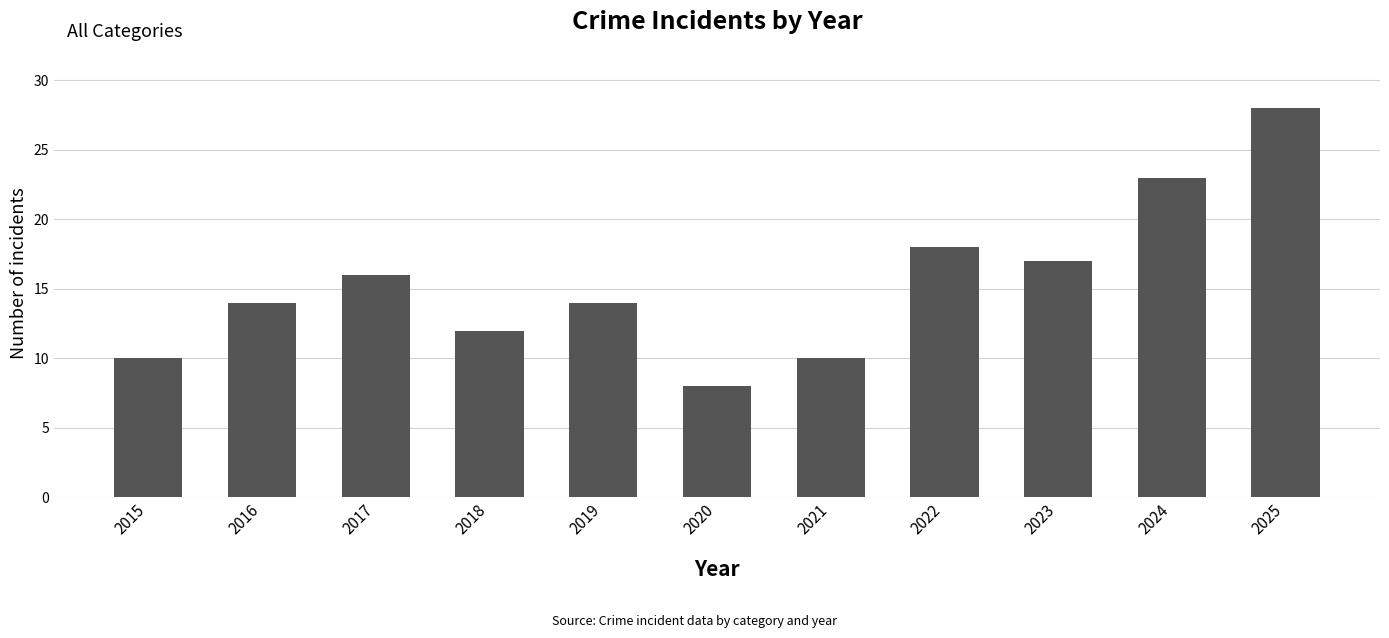

At which category does the chart reach its minimum across all series?

2020